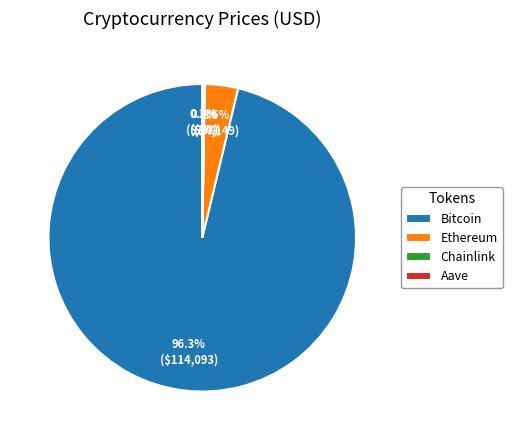

Combined, do Bitcoin and Ethereum account for over 50%?

Yes